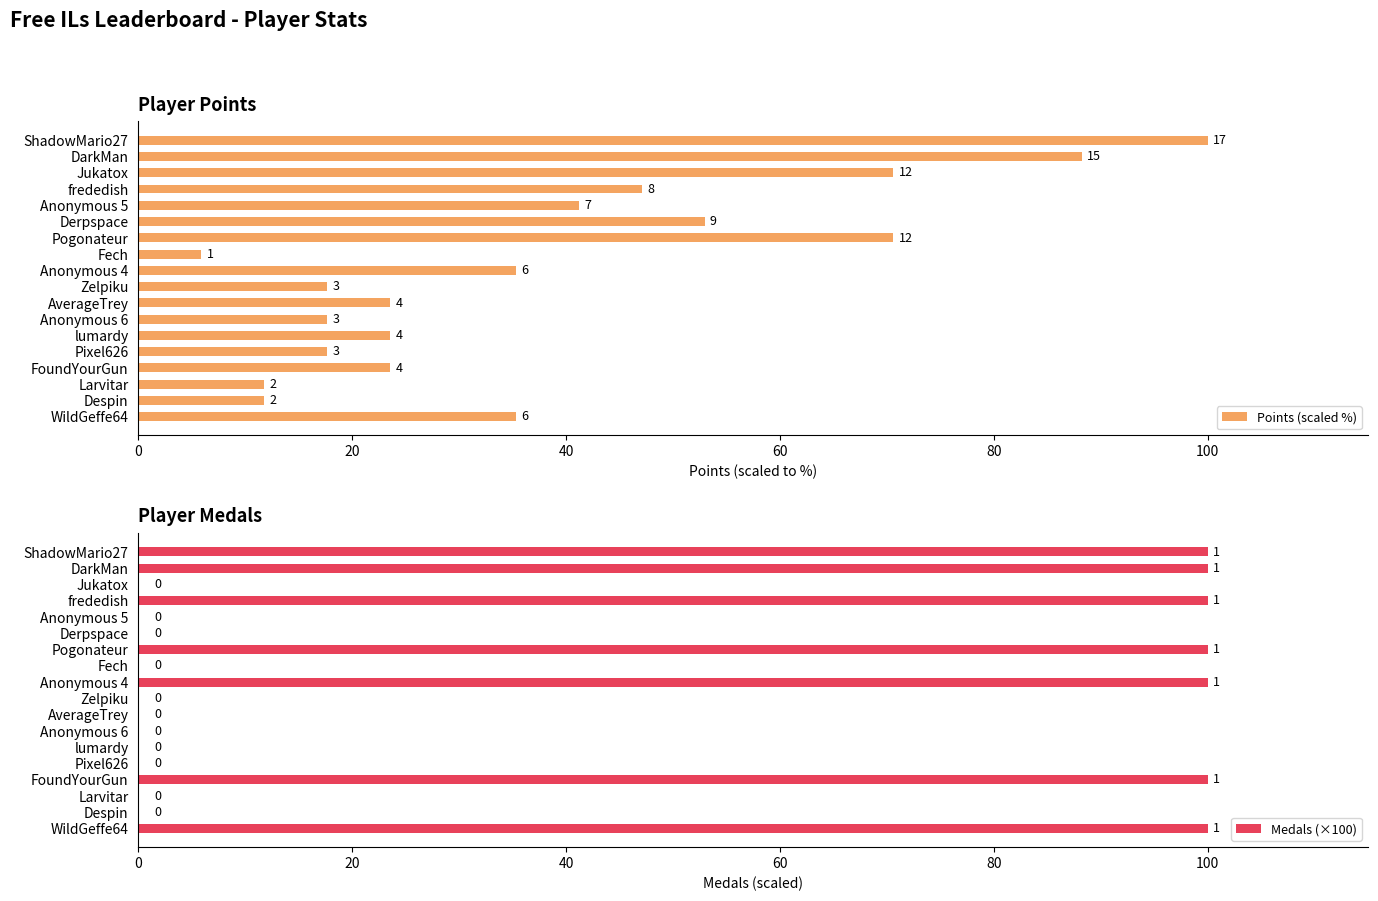

Are the bars horizontal?

Yes